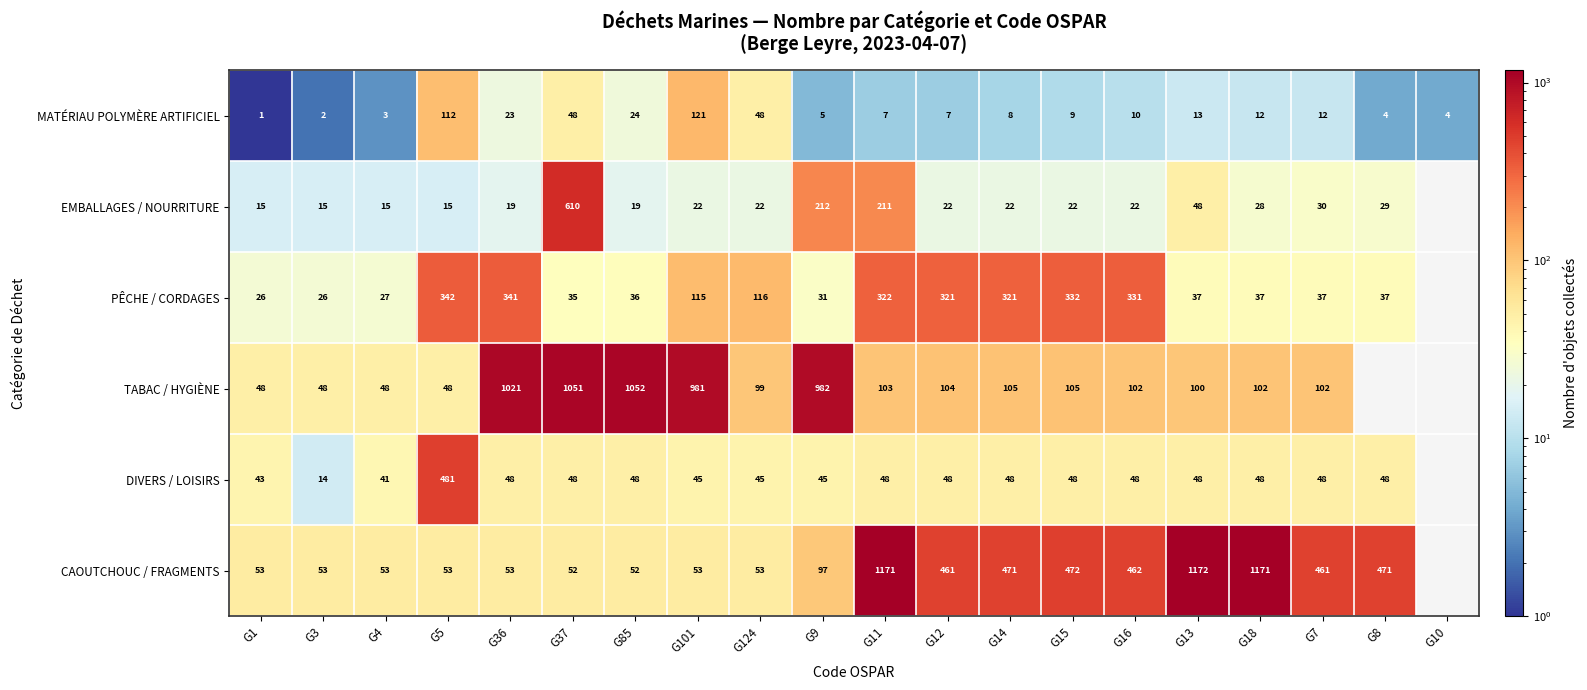

The MATÉRIAU POLYMÈRE ARTIFICIEL series shows 23 at G36. True or false?

True